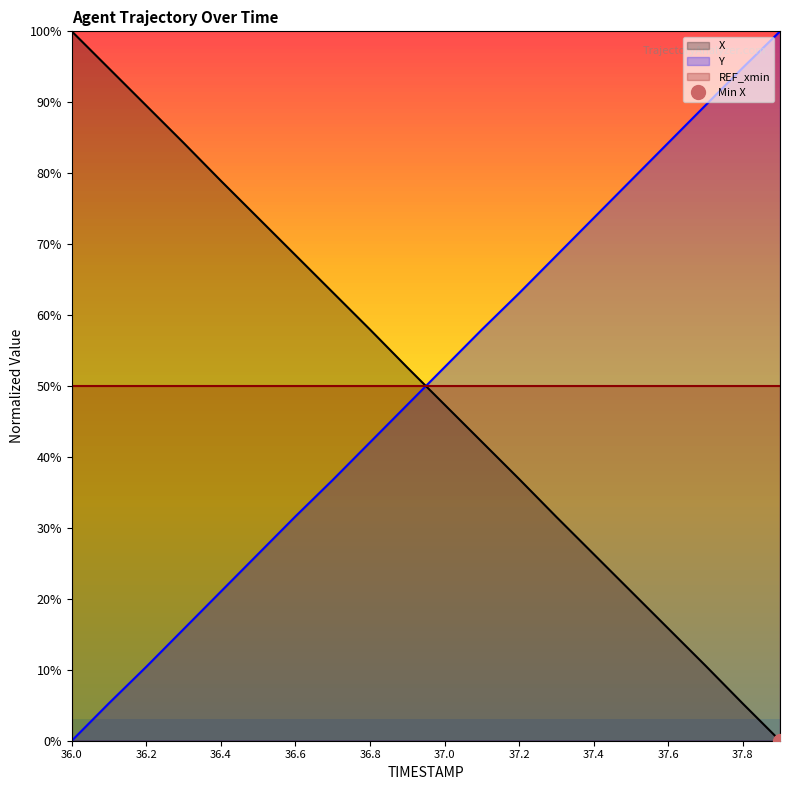

What is the spread (max minus min) of values at 37.1?

15.8